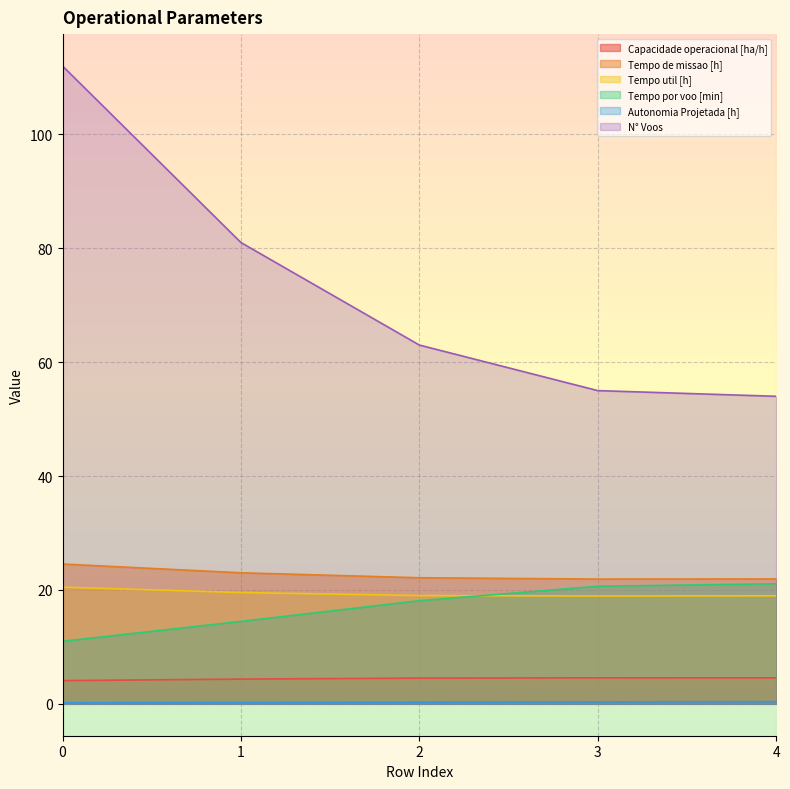

List the series in order of their peak value, highest first.

N° Voos, Tempo de missao [h], Tempo por voo [min], Tempo util [h], Capacidade operacional [ha/h], Autonomia Projetada [h]